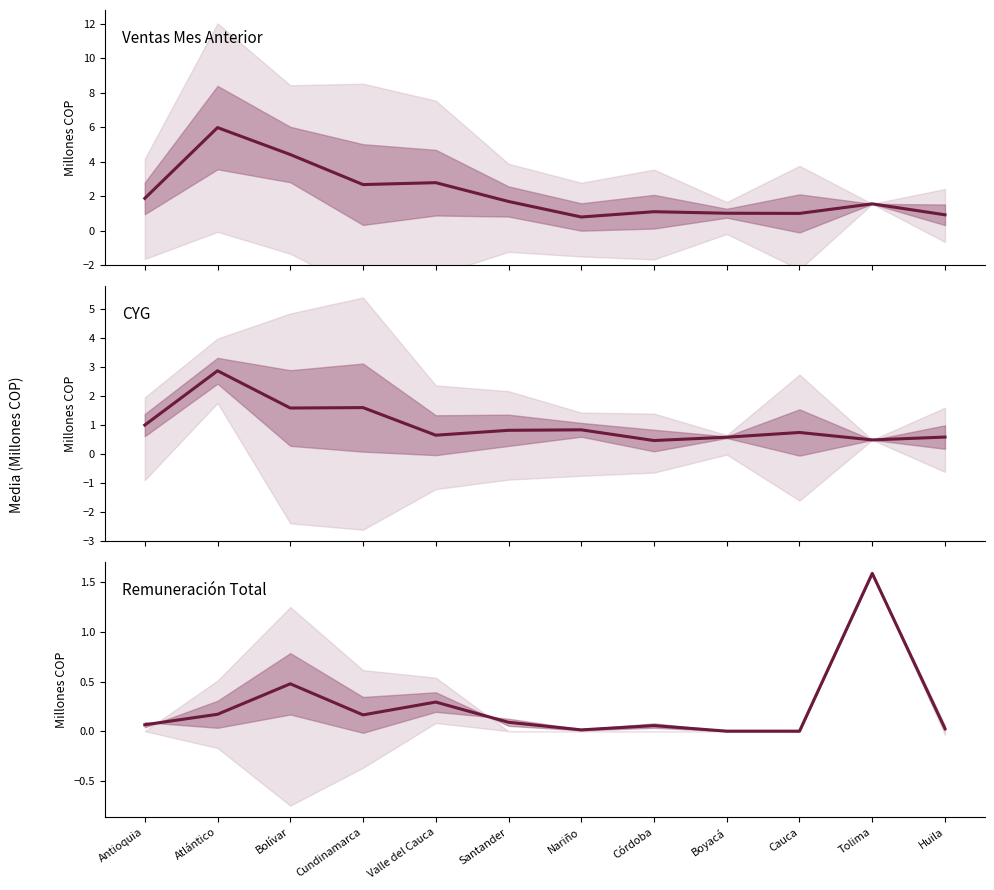

Reading left to right, transcribe all the data shown in this chart.

VENTAS_MES_ANTERIOR mean: Antioquia=1.9	Atlántico=6.0	Bolívar=4.4	Cundinamarca=2.7	Valle del Cauca=2.8	Santander=1.7	Nariño=0.8	Córdoba=1.1	Boyacá=1.0	Cauca=1.0	Tolima=1.6	Huila=0.9
CYG mean: Antioquia=1.0	Atlántico=2.9	Bolívar=1.6	Cundinamarca=1.6	Valle del Cauca=0.6	Santander=0.8	Nariño=0.8	Córdoba=0.5	Boyacá=0.6	Cauca=0.7	Tolima=0.5	Huila=0.6
REMUNERACION_TOTAL mean: Antioquia=0.1	Atlántico=0.2	Bolívar=0.5	Cundinamarca=0.2	Valle del Cauca=0.3	Santander=0.1	Nariño=0.0	Córdoba=0.1	Boyacá=0.0	Cauca=0.0	Tolima=1.6	Huila=0.0